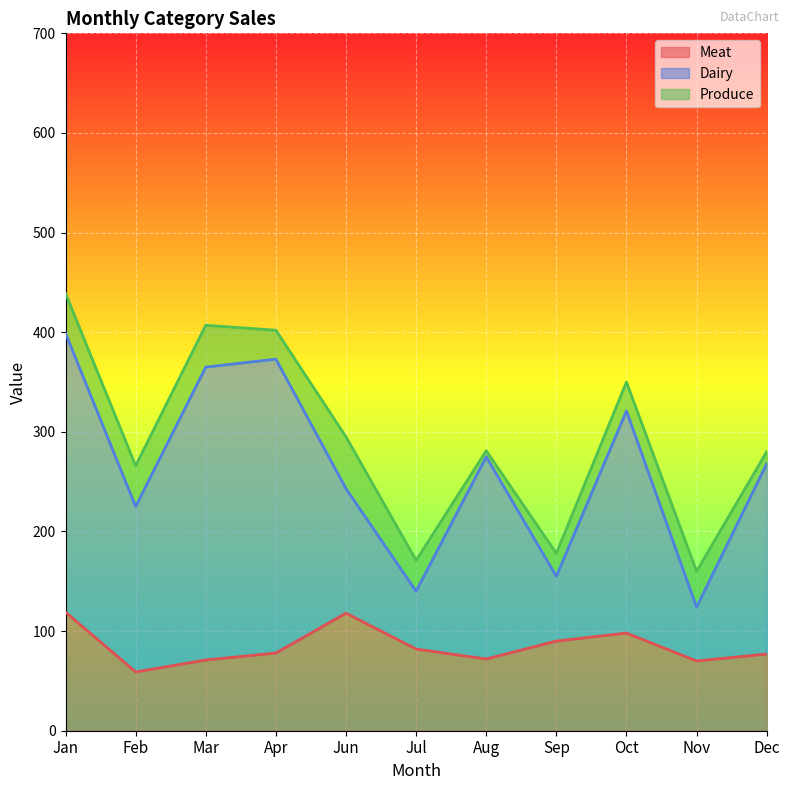

The value of Meat at Jun is 118. True or false?

True